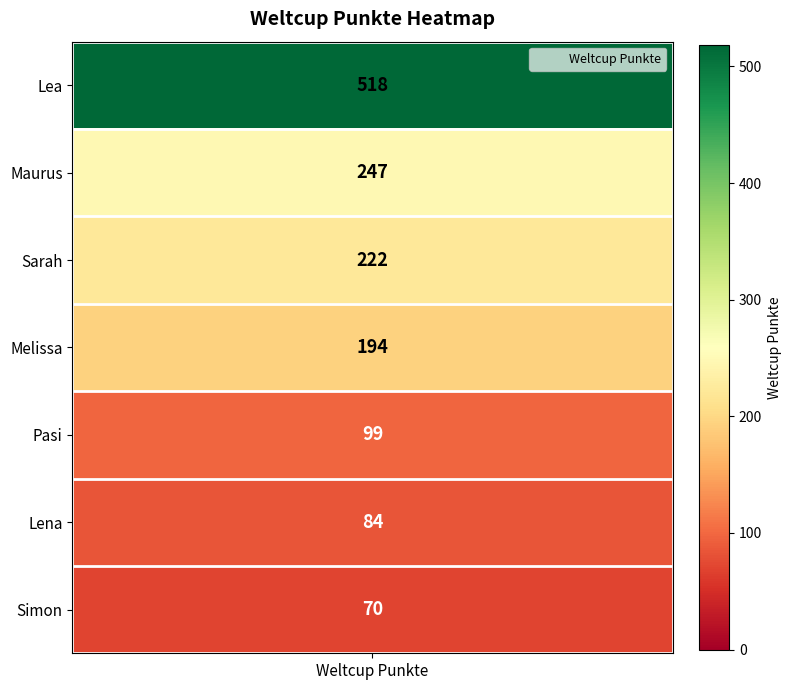

Reading left to right, transcribe all the data shown in this chart.

Lea=518	Maurus=247	Sarah=222	Melissa=194	Pasi=99	Lena=84	Simon=70